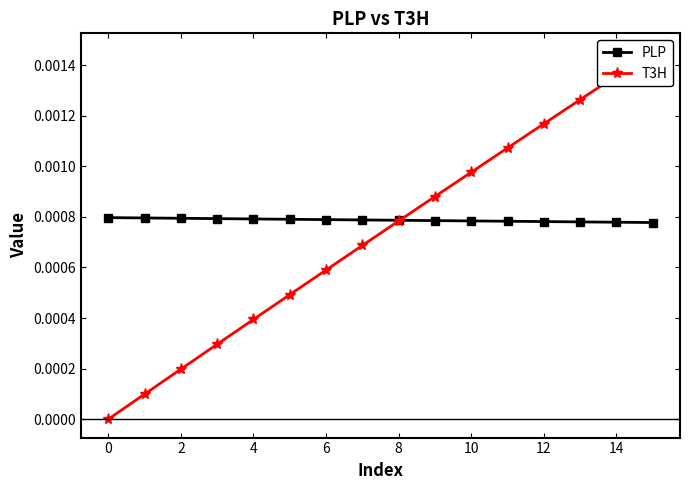

How many intersections are there between PLP and T3H?

1